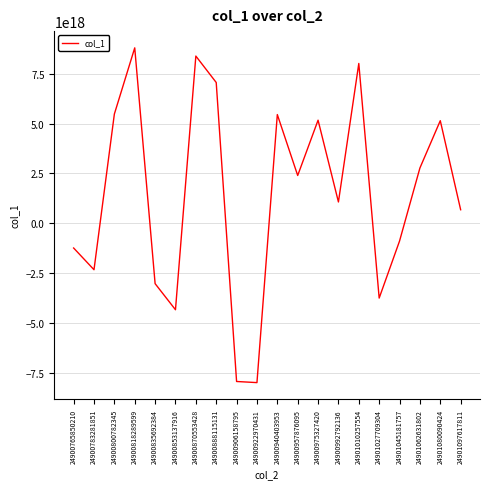

What is the ratio of the value at 24900888115131 to the value at 24900818289599?

0.8